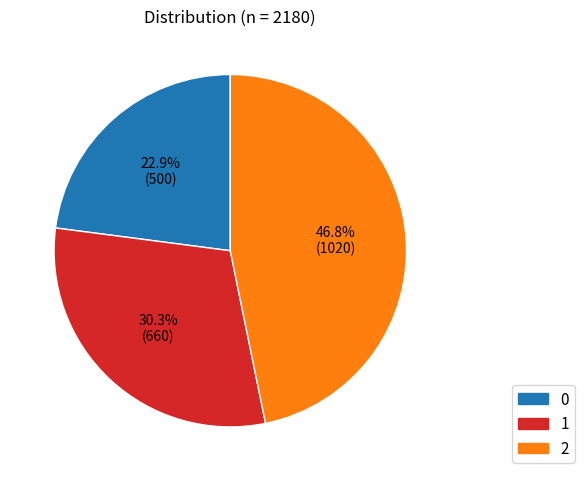

Approximately how many times larger is the value at 0 compared to 1?

0.8